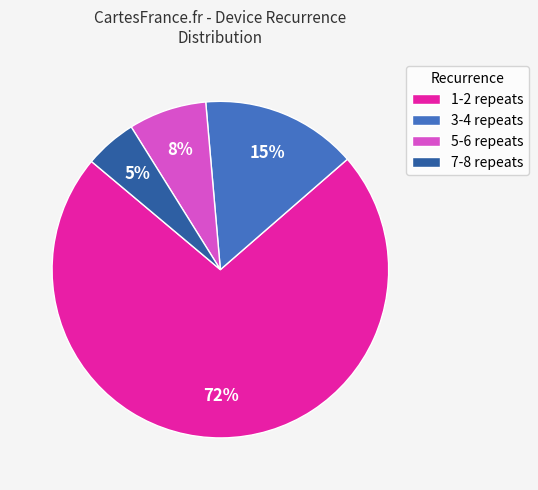

To the nearest percent, what is the difference between the largest and smallest slice percentages?

68%